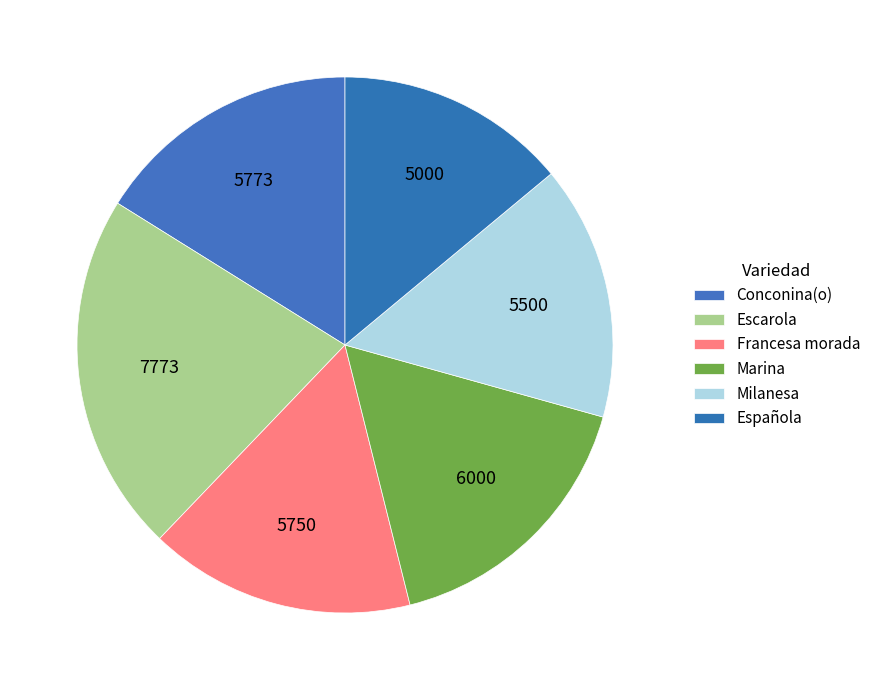

How many slices are in this pie chart?

6